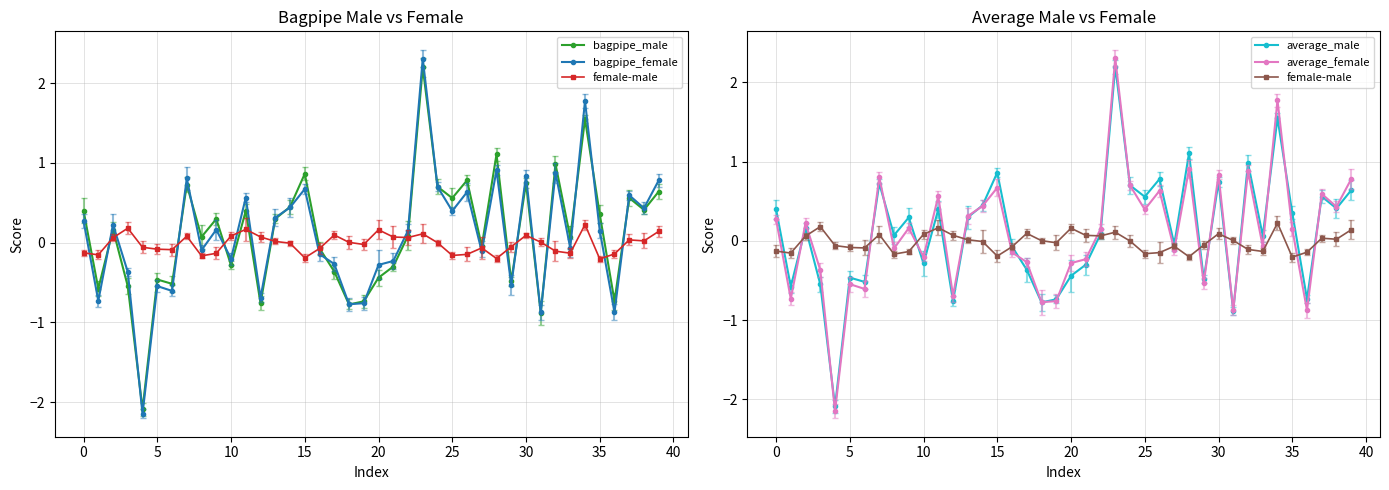

What is the approximate value of average_female at 32?

0.9